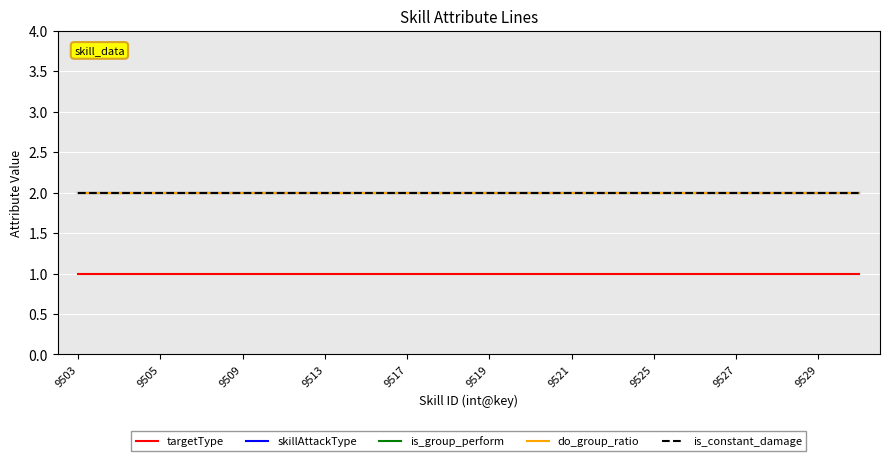

What is the minimum value for do_group_ratio?

2